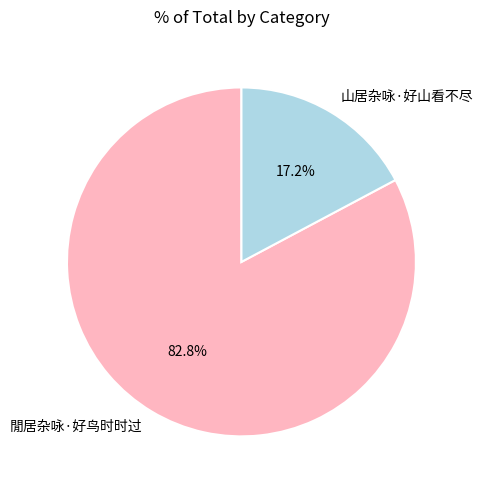

What is the majority slice?

閒居杂咏·好鸟时时过